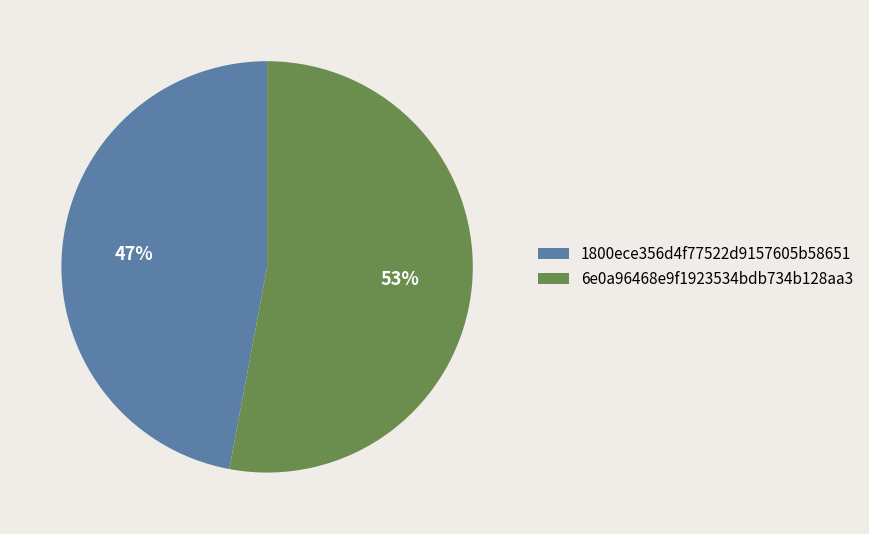

The 6e0a96468e9f1923534bdb734b128aa3 slice represents 53% of the pie. True or false?

True